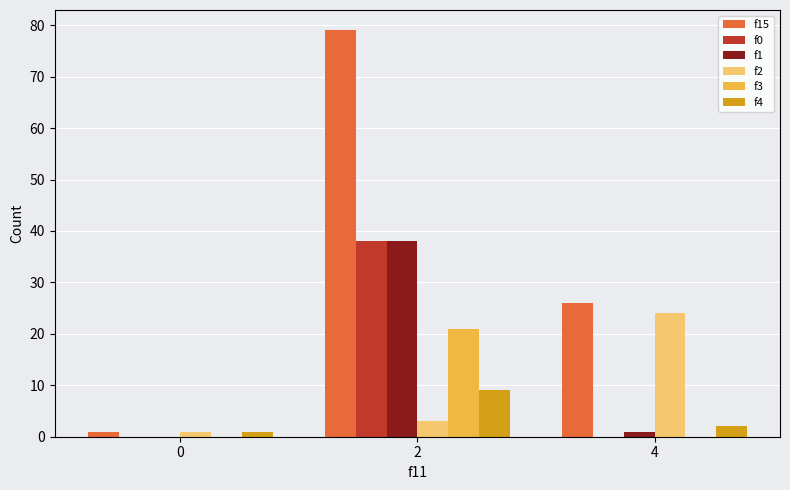

What is the sum of all f15 values?

106